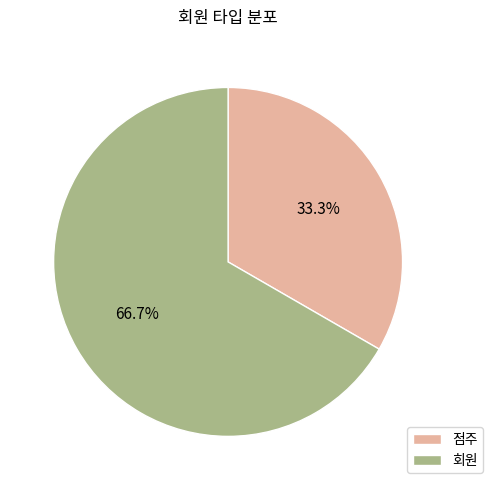

What is the ratio of the value at 점주 to the value at 회원?

0.5